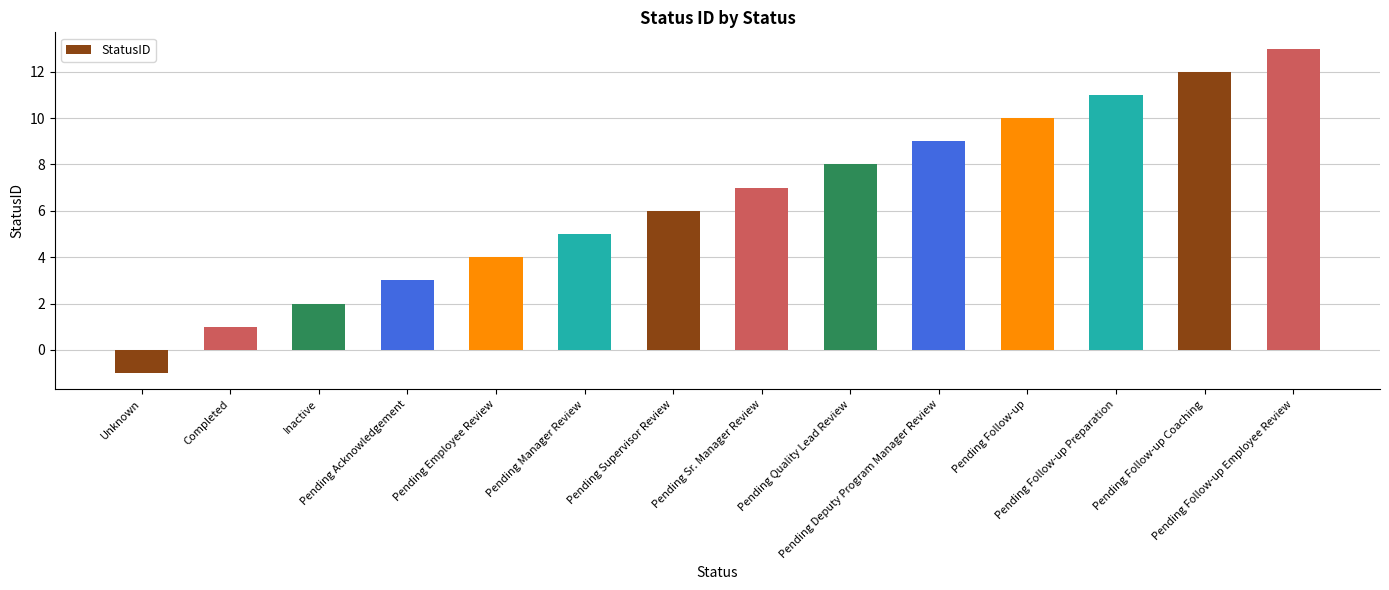

Read the value at Pending Follow-up Coaching.

12